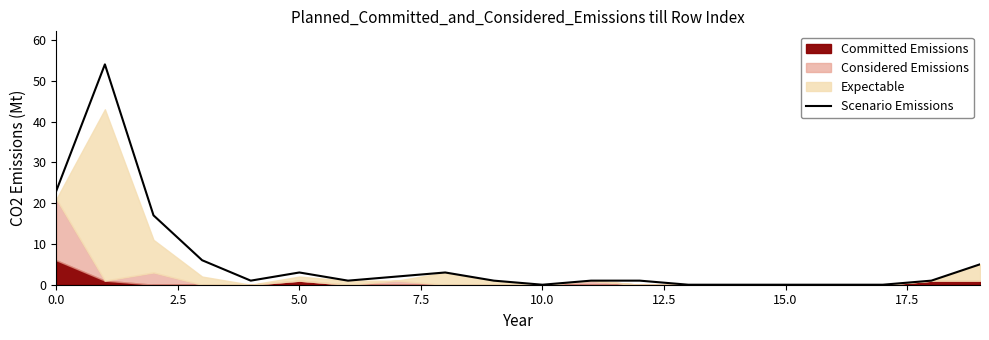

What is the label of the 7th point from the right?

13